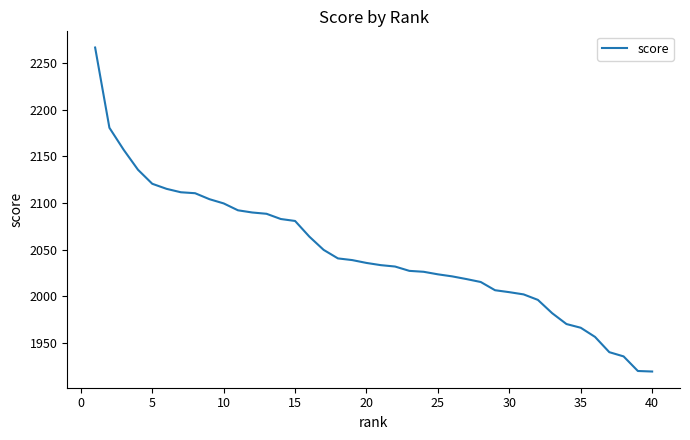

What is the smallest value displayed?

1919.5